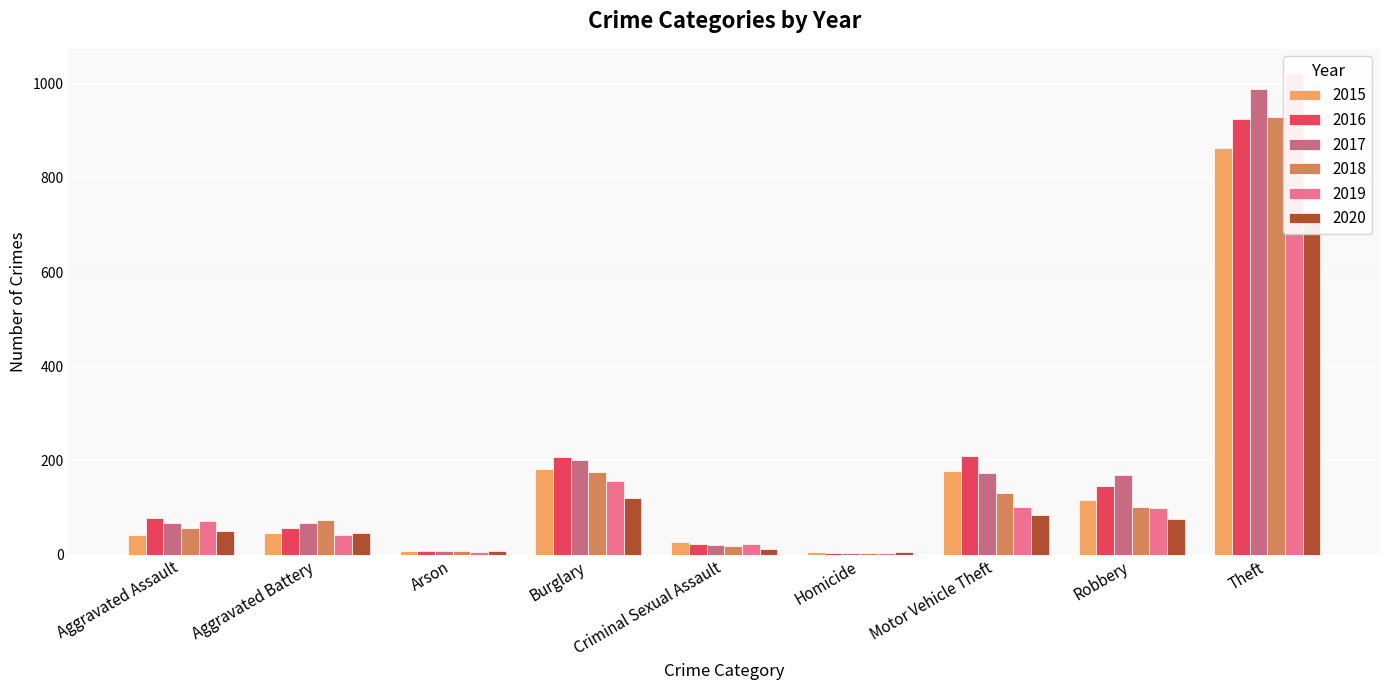

Which series changed the most between Aggravated Assault and Aggravated Battery?

2019